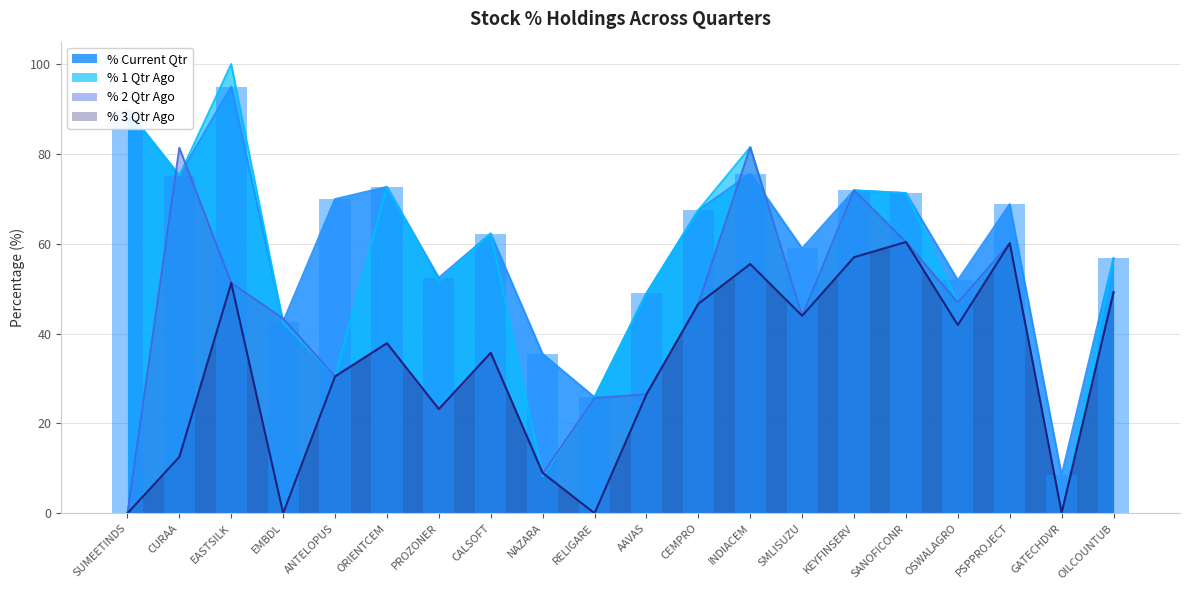

What is the difference between the maximum and second lowest values in the % 2 Qtr Ago series?

81.4